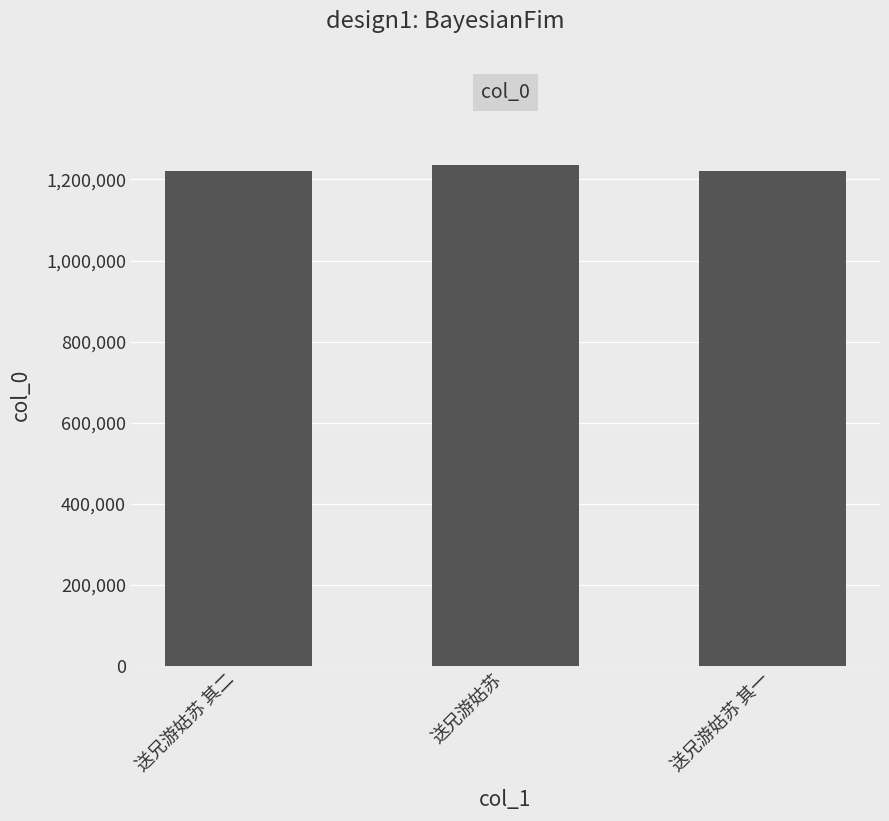

True or false: the data shows 1236465 at 送兄游姑苏.

True